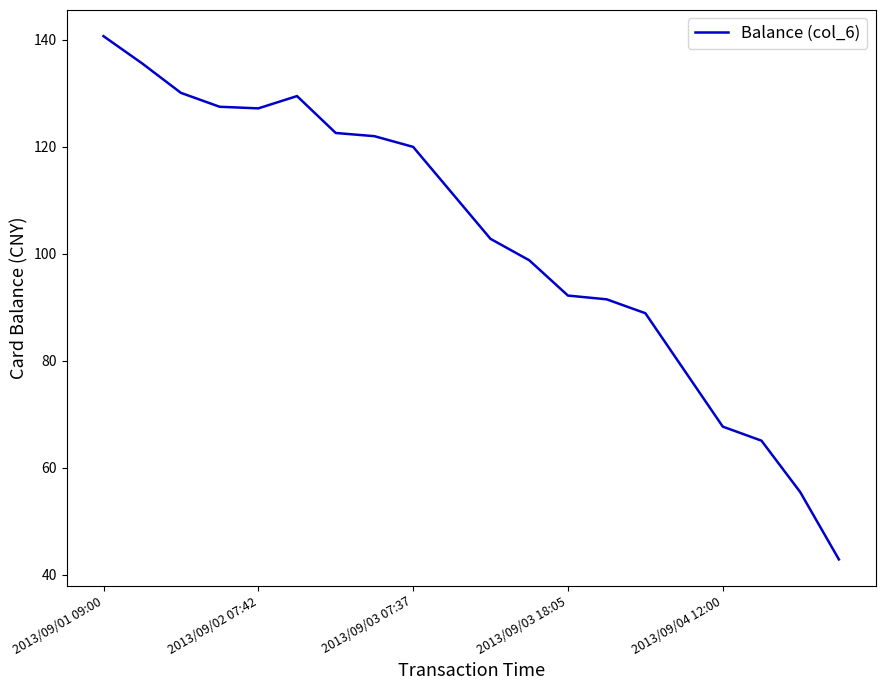

What is the minimum value shown in the chart?

42.9